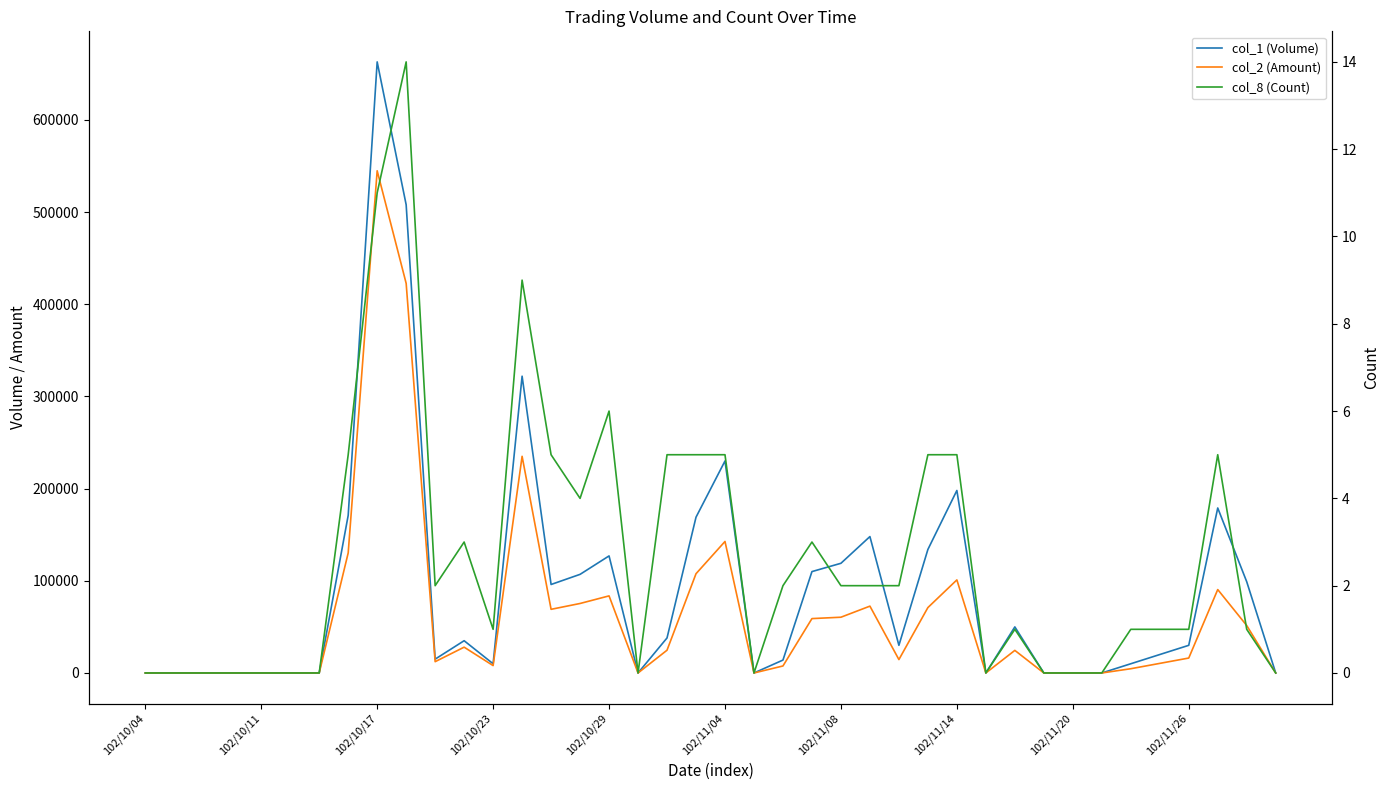

At which label does col_8 (Count) reach its minimum?

102/10/04